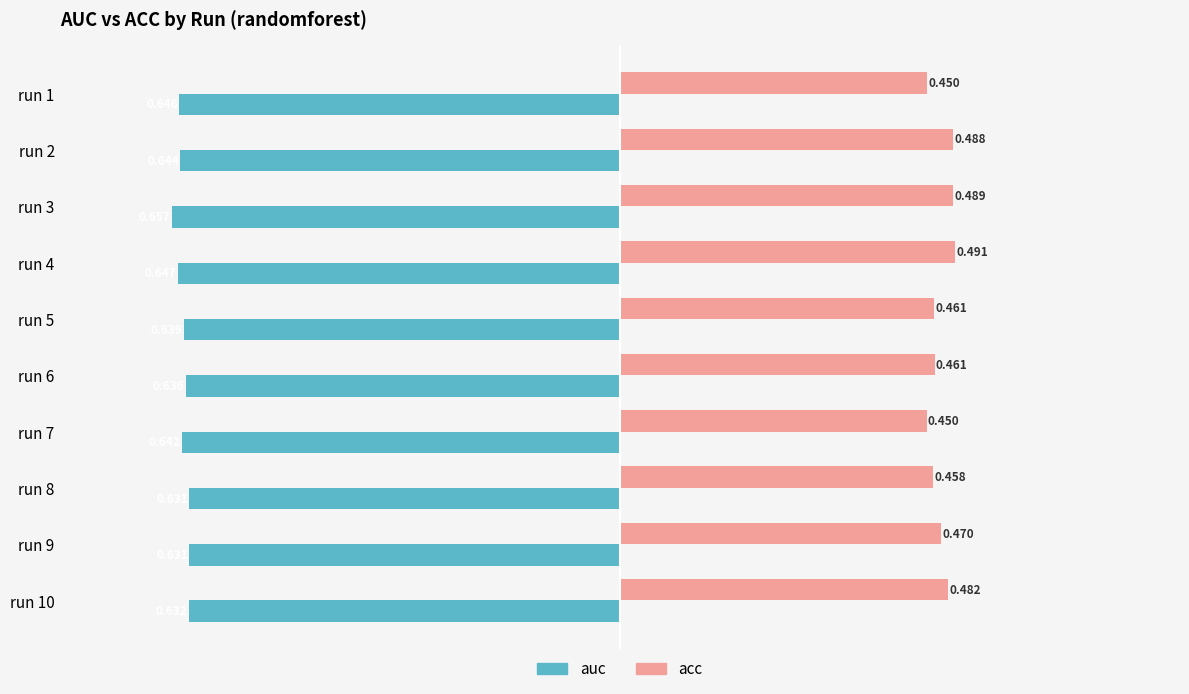

Between run 4 and run 10, which series saw the biggest shift?

auc